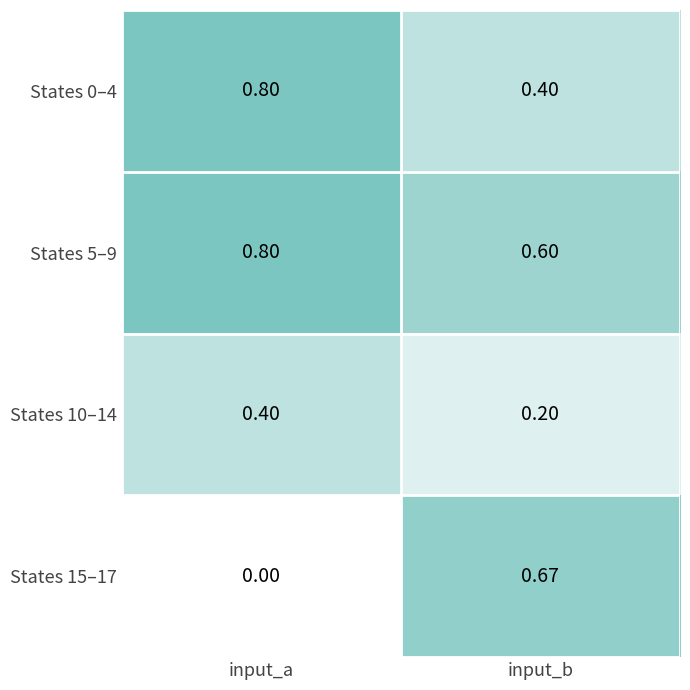

At which category is the sum across all series the highest?

input_a